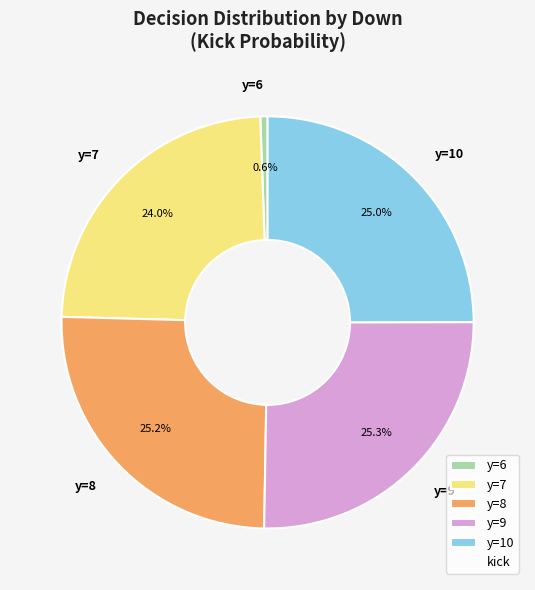

To the nearest percent, what percentage of the pie is y=6?

1%